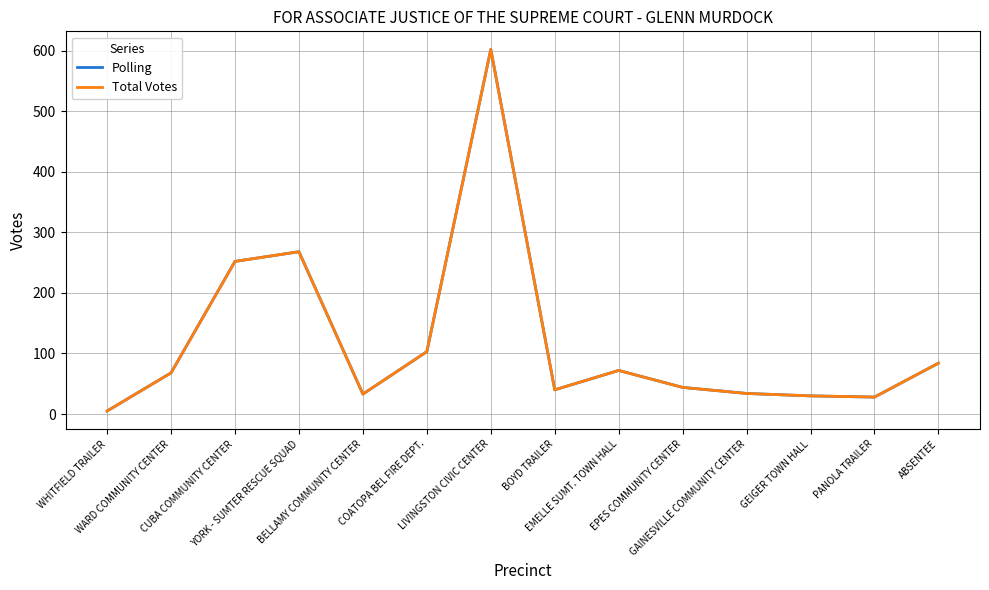

What is the label of the 13th point from the right?

WARD COMMUNITY CENTER